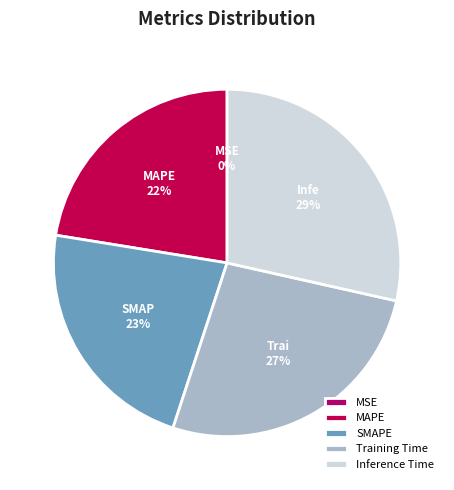

Does any single category account for the majority?

No